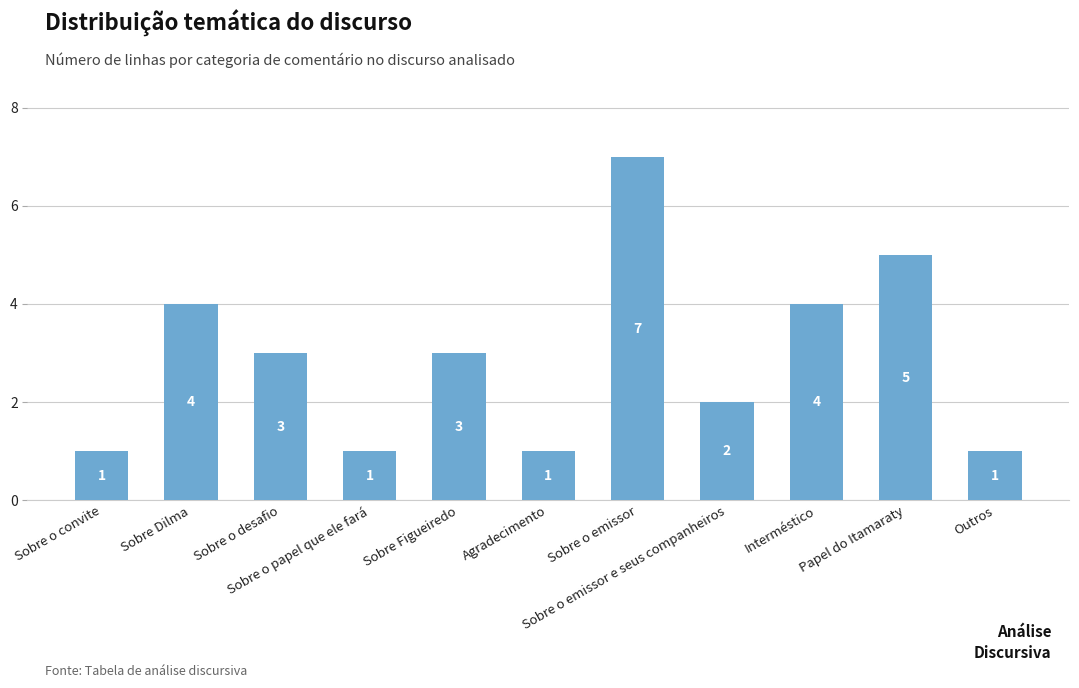

How many values are below 3?

5